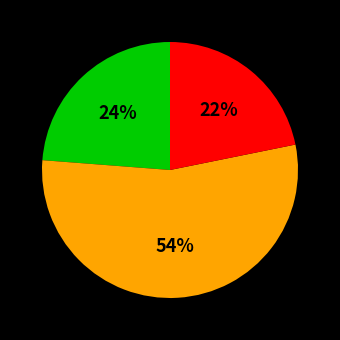

Is there any slice that represents more than half of the pie?

Yes